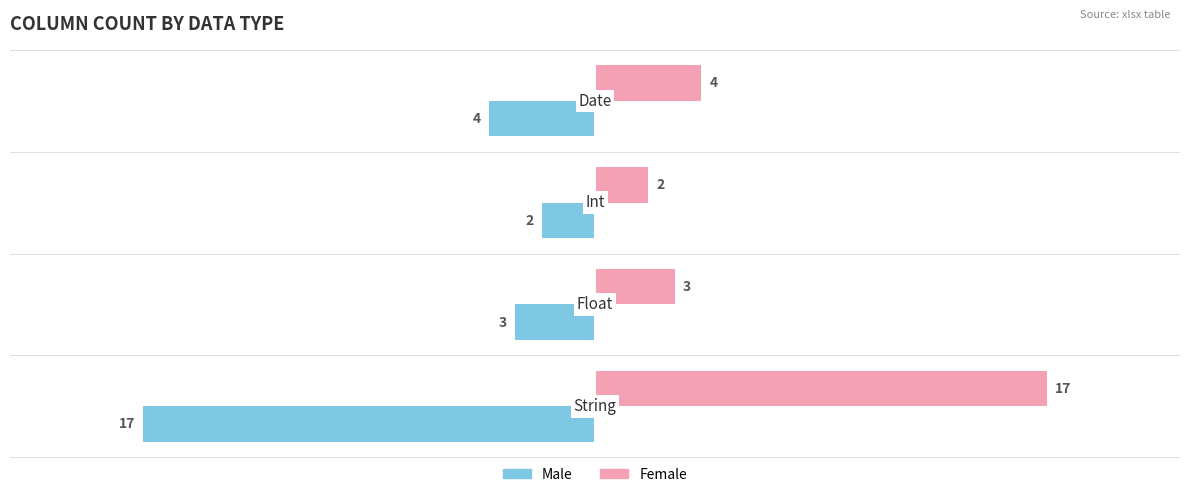

What is the smallest value displayed?

-17